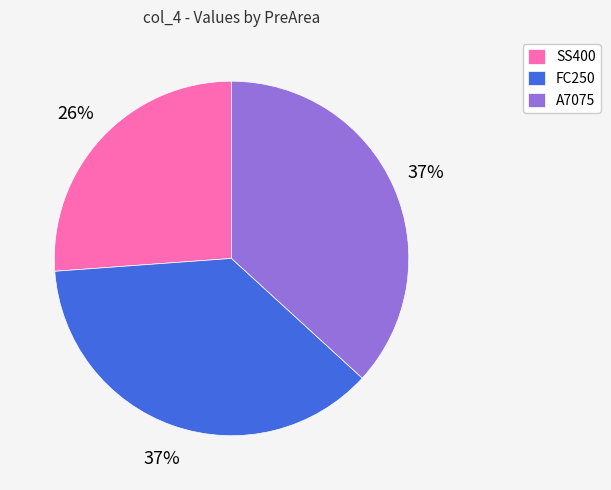

To the nearest percent, what is the average slice percentage?

33%